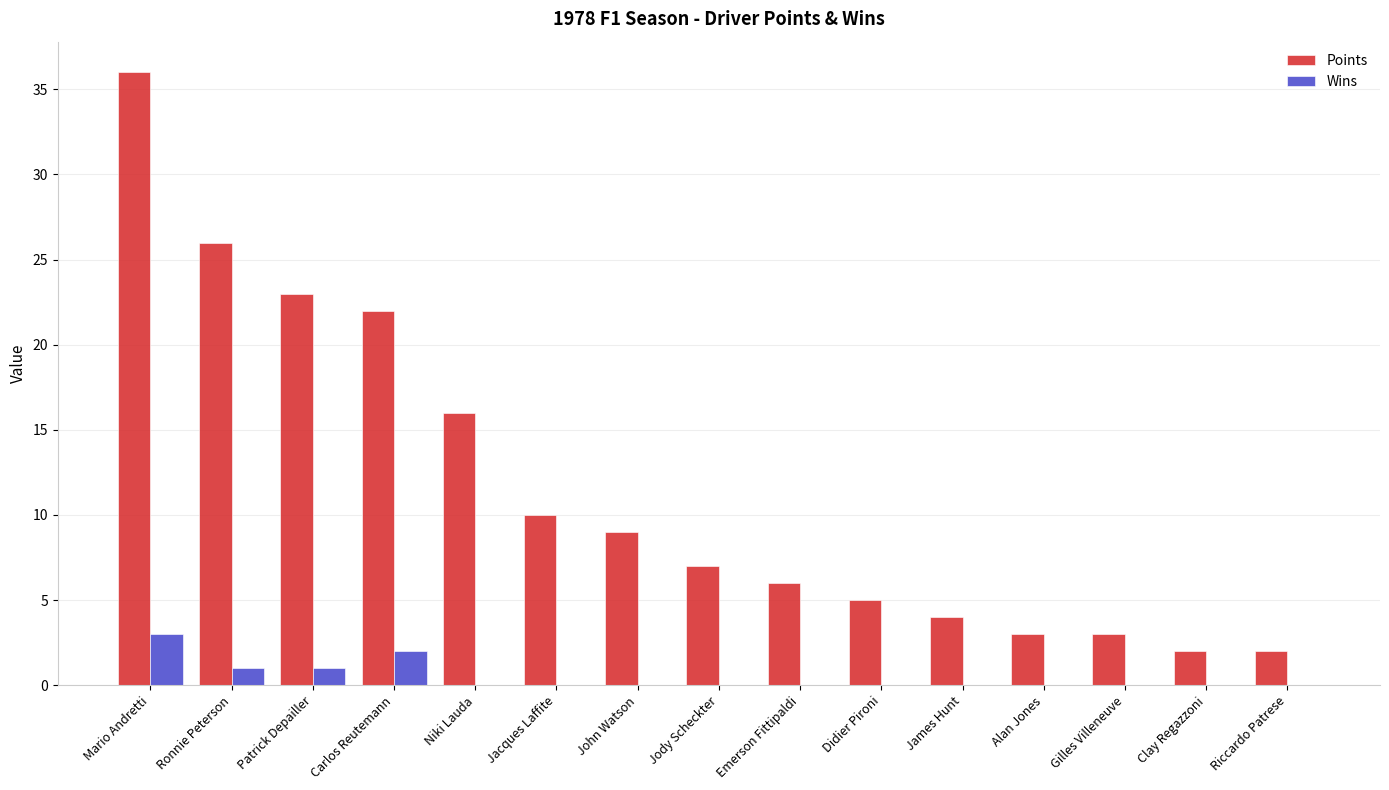

Reading left to right, transcribe all the data shown in this chart.

Points: Mario Andretti=36	Ronnie Peterson=26	Patrick Depailler=23	Carlos Reutemann=22	Niki Lauda=16	Jacques Laffite=10	John Watson=9	Jody Scheckter=7	Emerson Fittipaldi=6	Didier Pironi=5	James Hunt=4	Alan Jones=3	Gilles Villeneuve=3	Clay Regazzoni=2	Riccardo Patrese=2
Wins: Mario Andretti=3	Ronnie Peterson=1	Patrick Depailler=1	Carlos Reutemann=2	Niki Lauda=0	Jacques Laffite=0	John Watson=0	Jody Scheckter=0	Emerson Fittipaldi=0	Didier Pironi=0	James Hunt=0	Alan Jones=0	Gilles Villeneuve=0	Clay Regazzoni=0	Riccardo Patrese=0